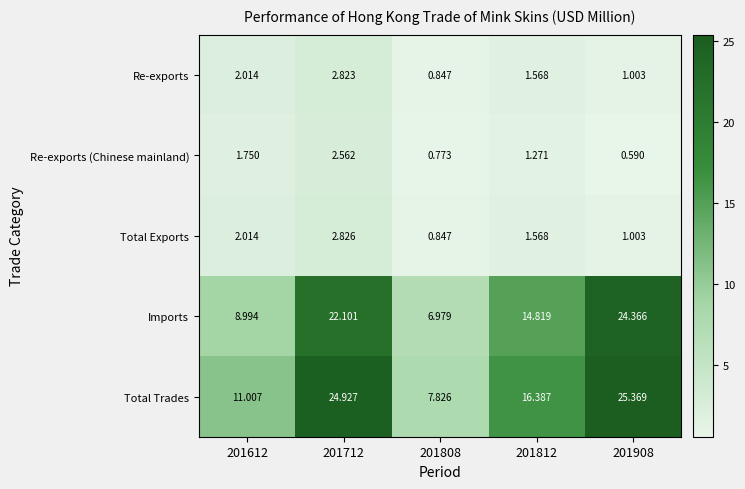

Which series changed the most between 201612 and 201812?

Imports